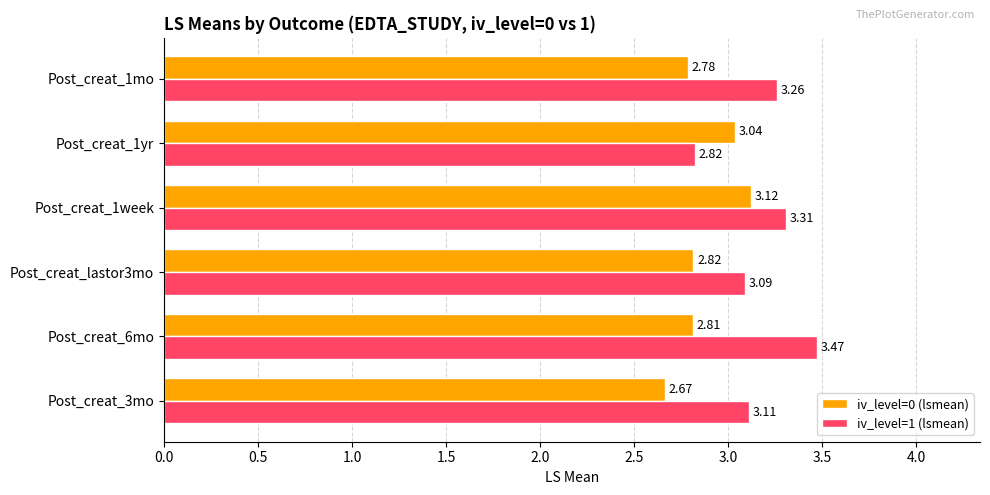

Count the number of data series in this chart.

2